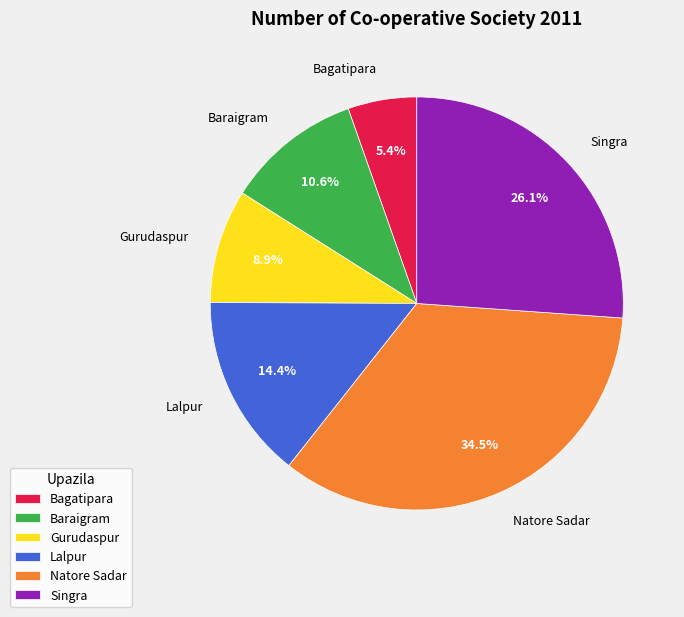

What percentage is NOT represented by Gurudaspur?

91.1%